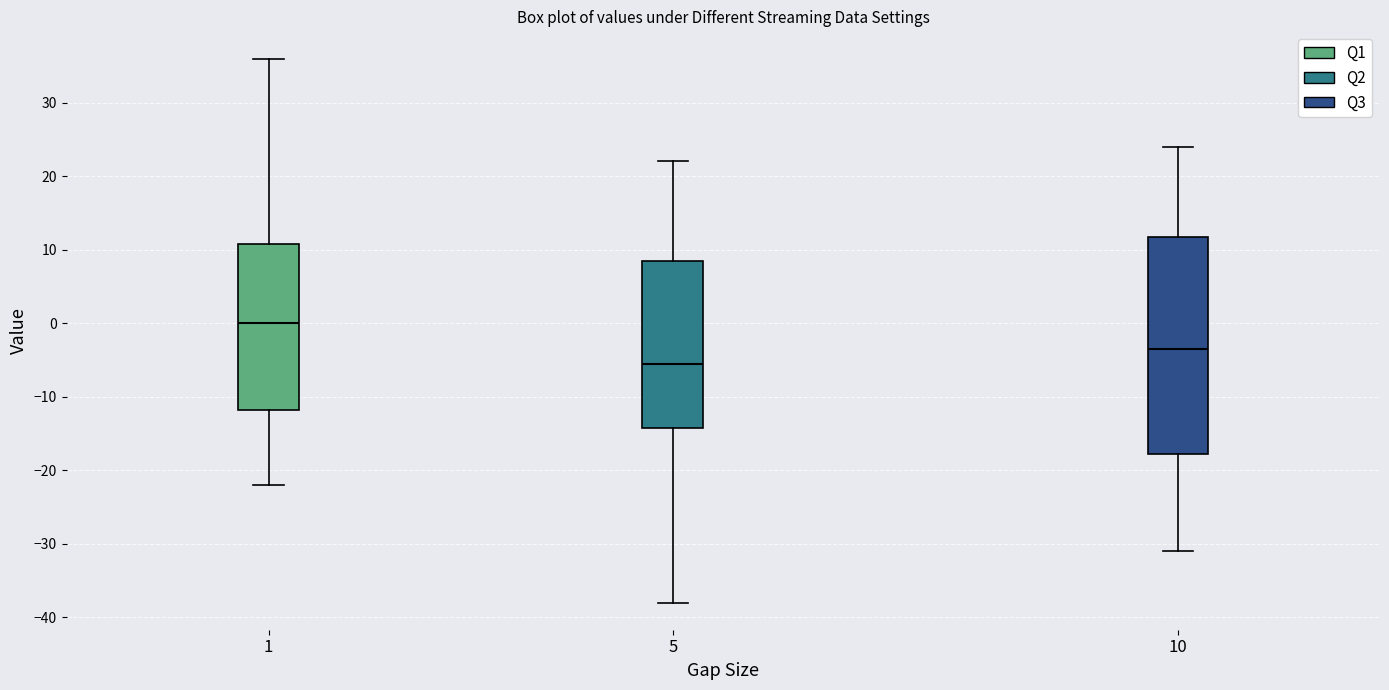

Comparing the boxes themselves (not the whiskers), which one is the tallest?

10